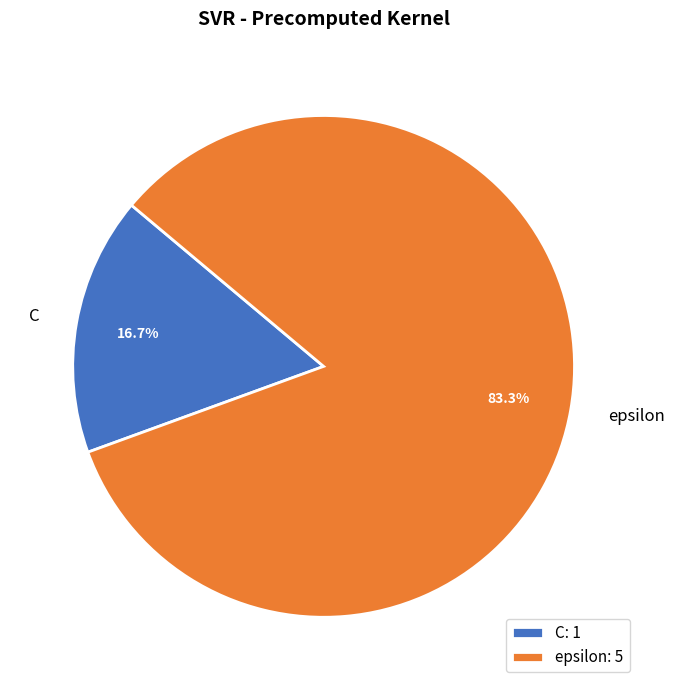

Which category accounts for the majority?

epsilon